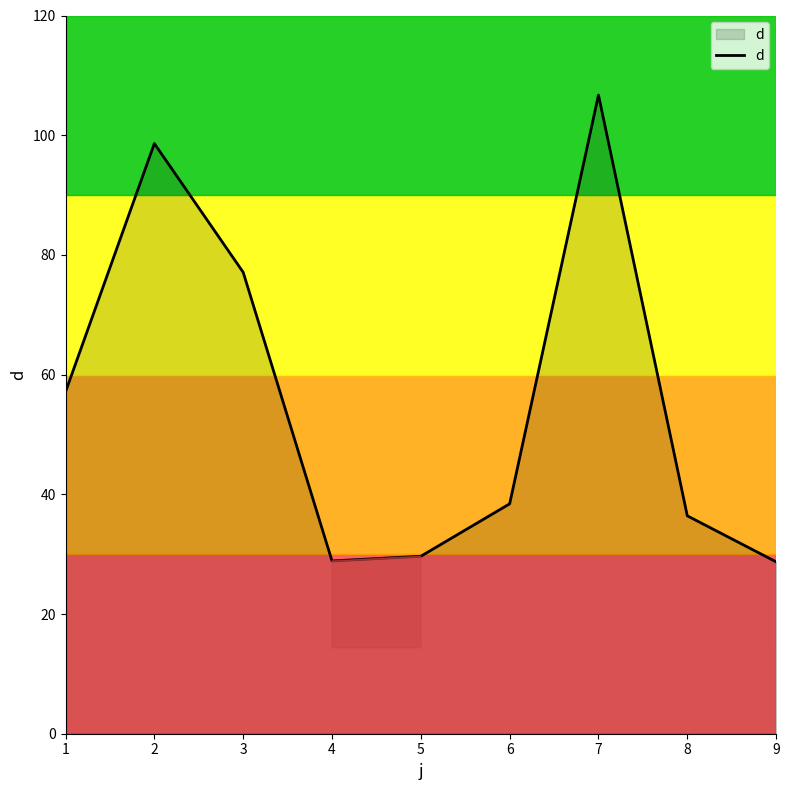

Between 4 and 8, which is larger?

8